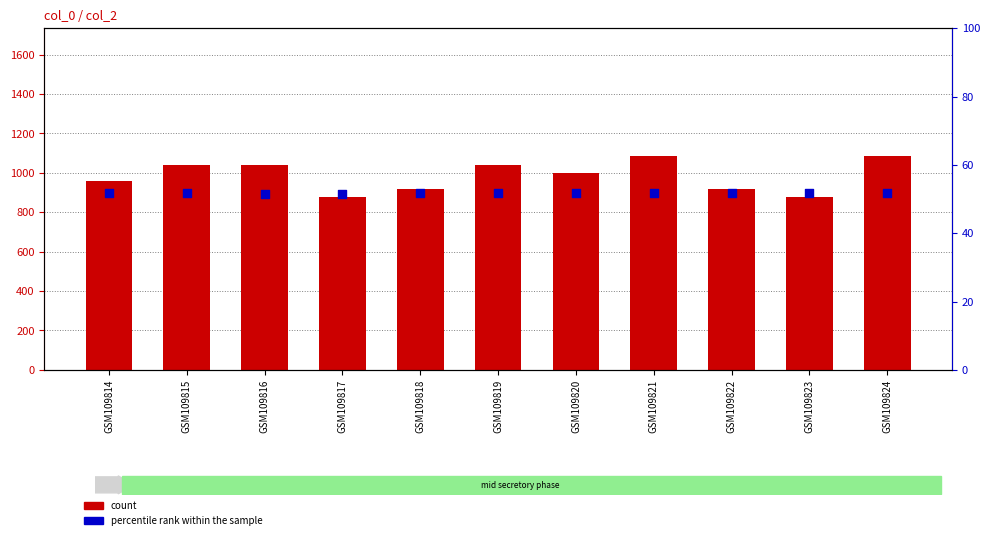

Which series has the largest total across all categories?

count